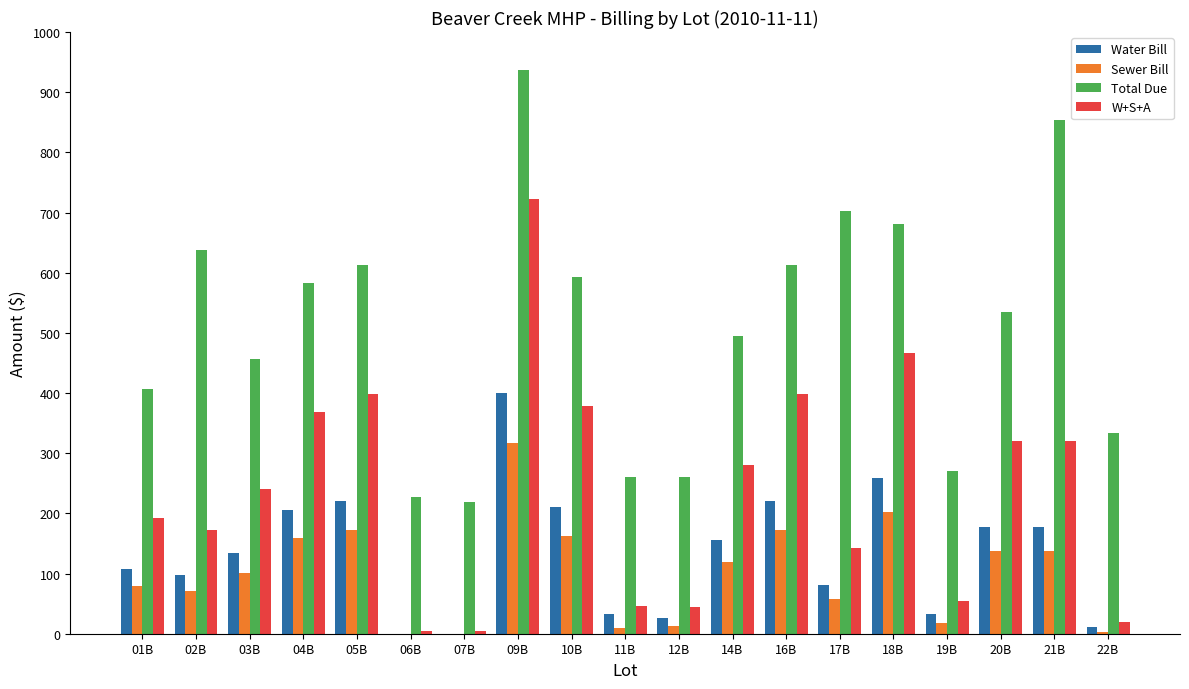

What is the total value across all series at 21B?

1488.8